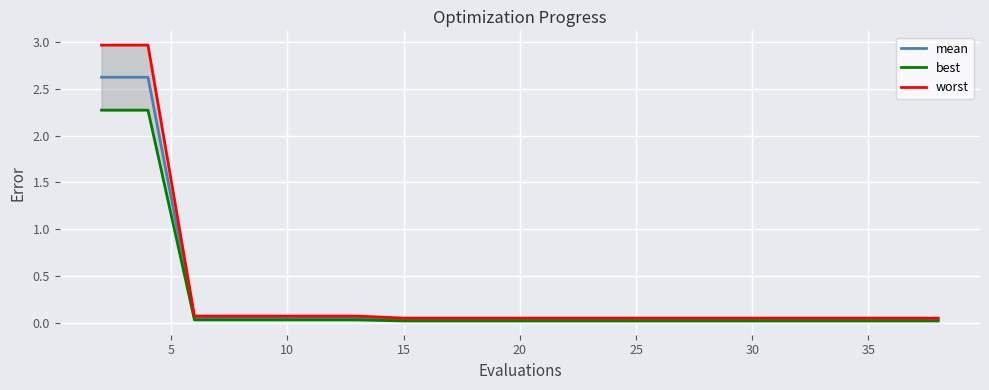

Count the number of categories in the chart.

20